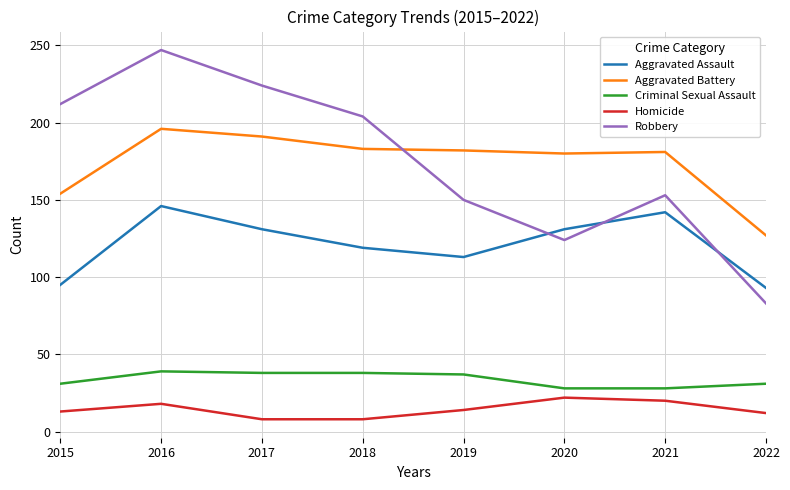

True or false: Aggravated Battery has a value of 191 at 2017.

True